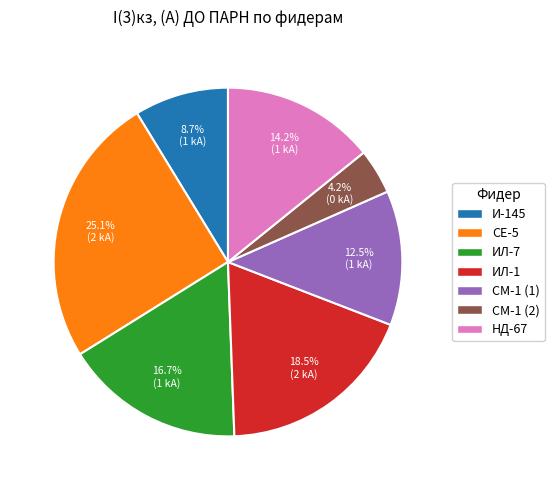

Is there a majority slice in this chart?

No